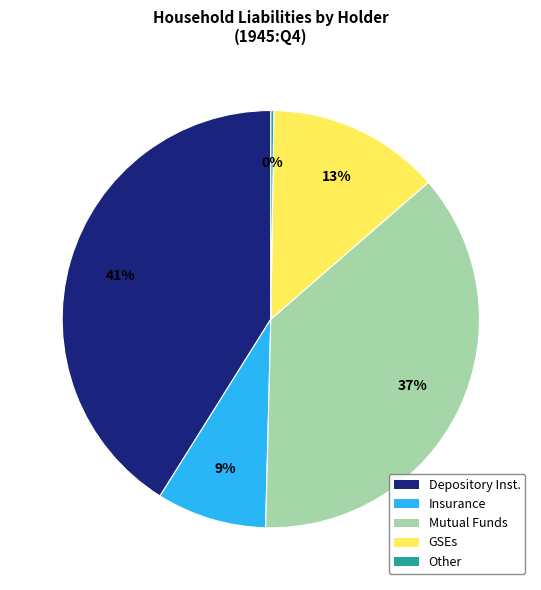

Is there a majority slice in this chart?

No